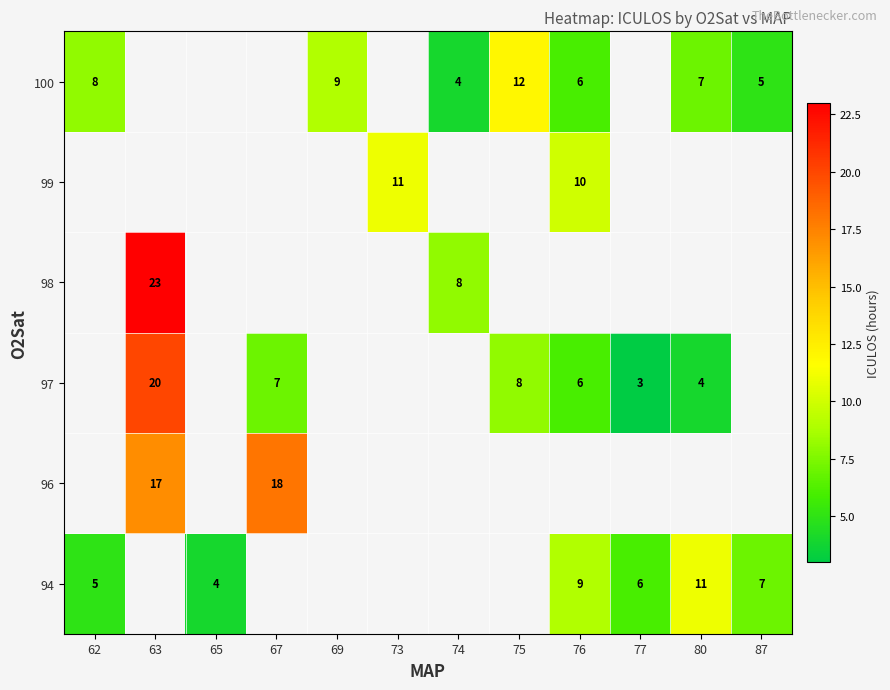

The 100 series shows 6 at 76. True or false?

True